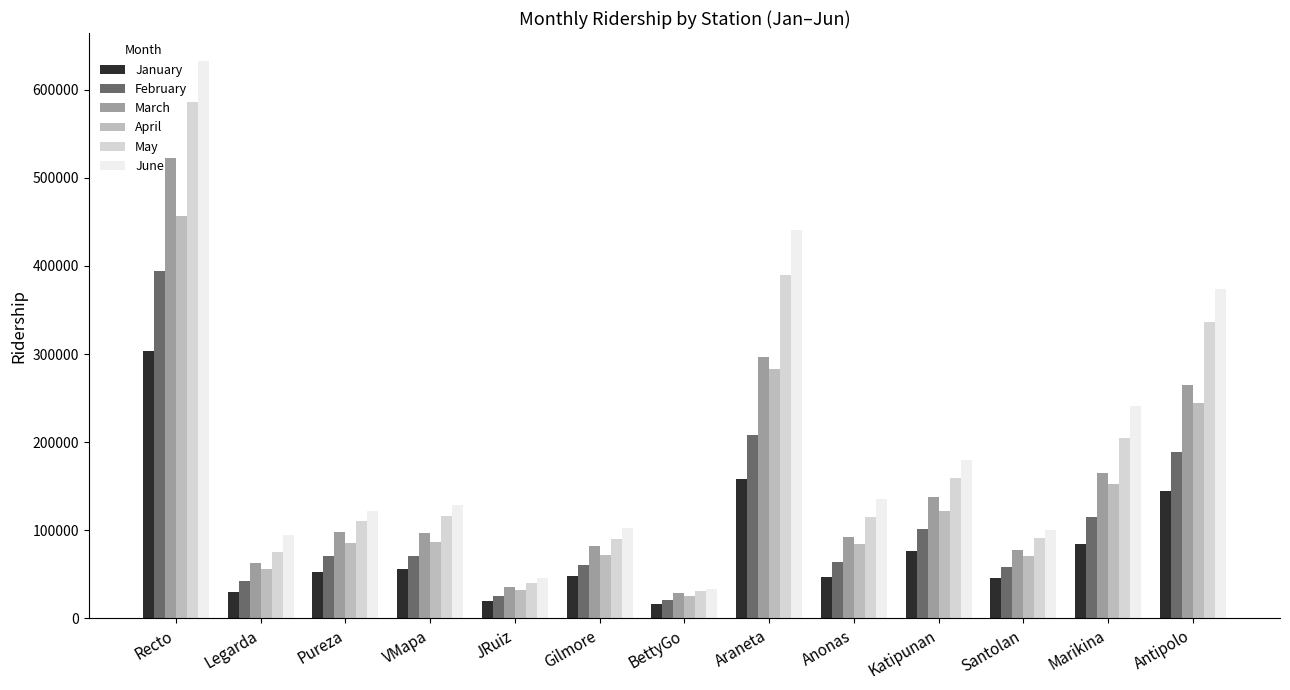

At how many categories does at least one series exceed 332953?

3